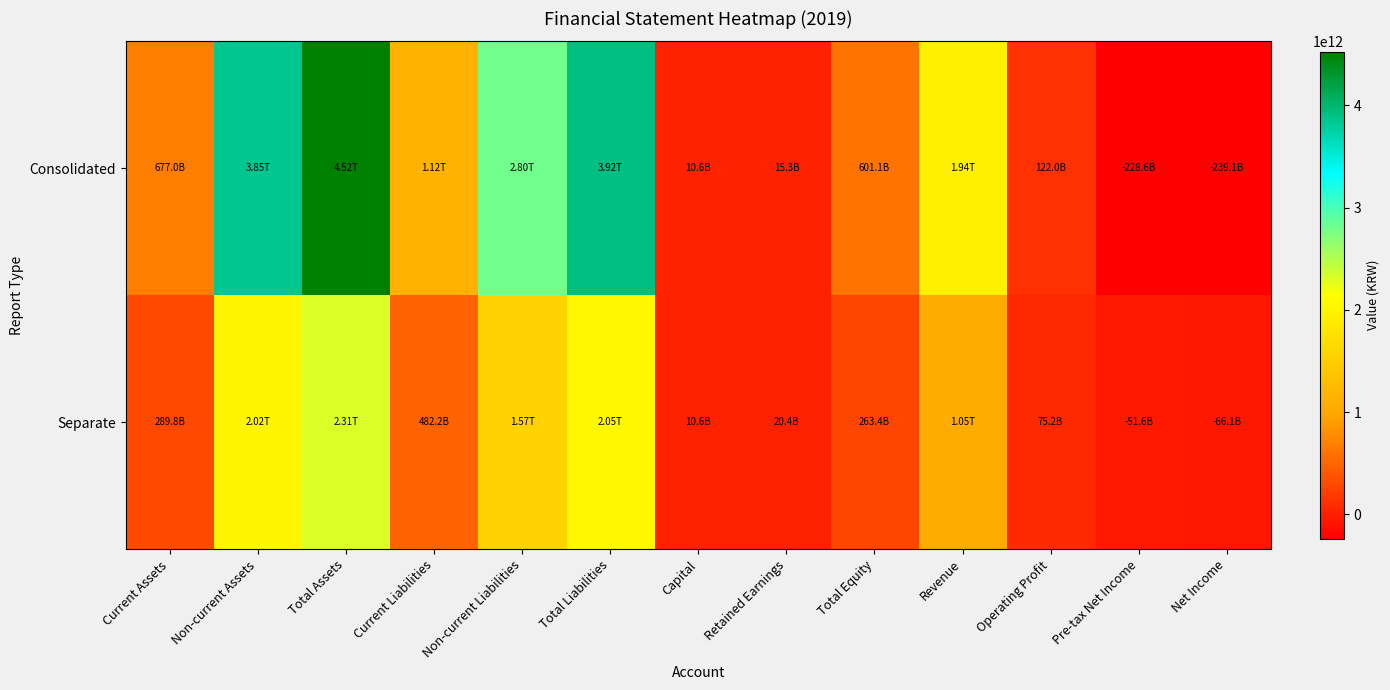

Between Total Liabilities and Capital, which is larger?

Total Liabilities